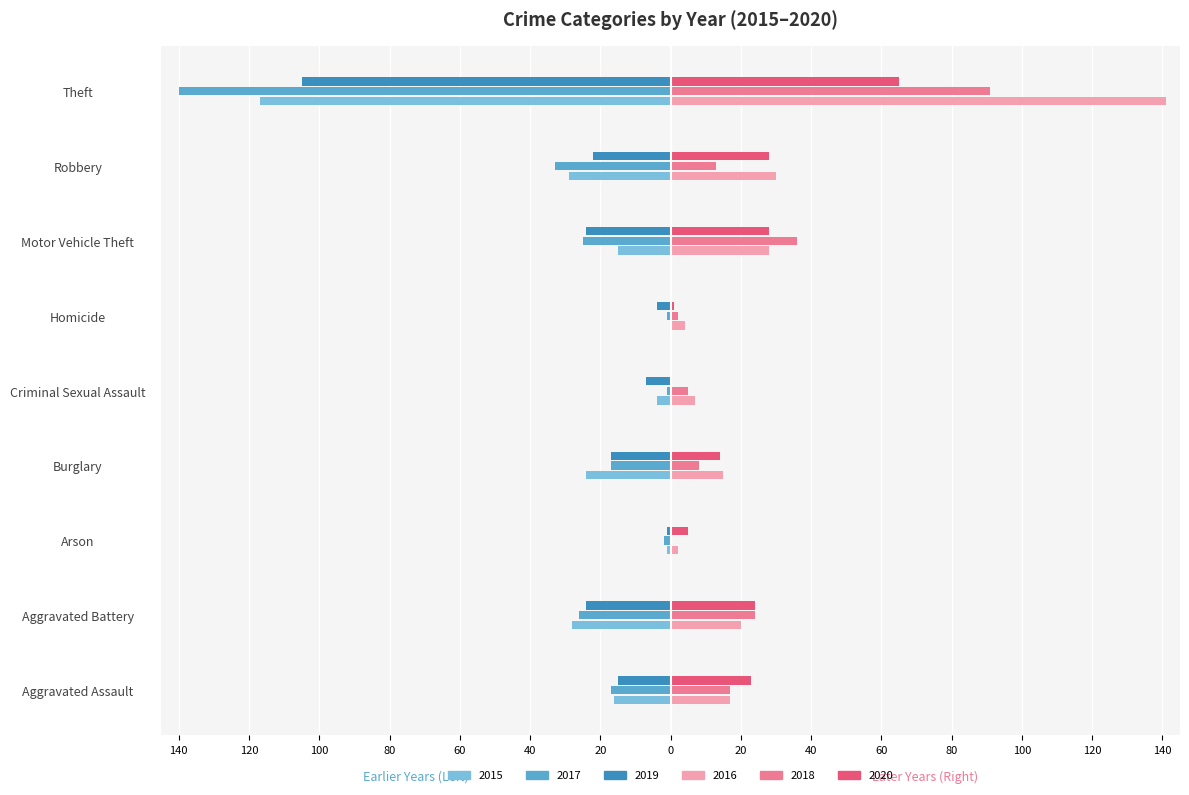

What are all the series names shown in the legend?

2015, 2017, 2019, 2016, 2018, 2020